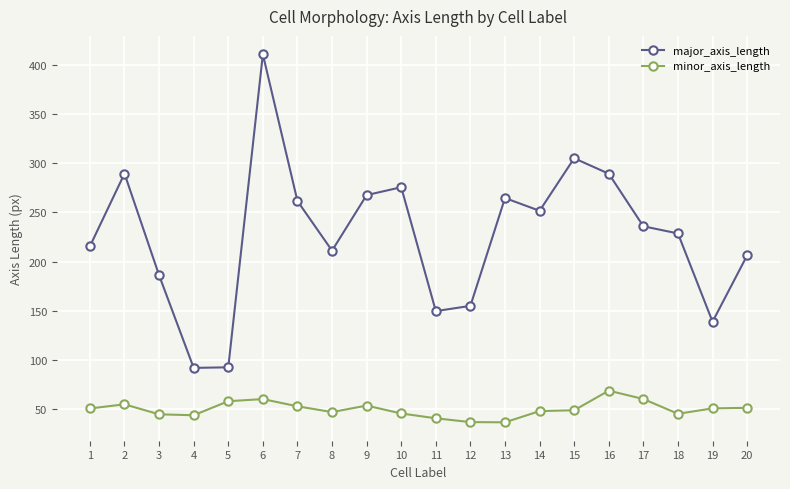

True or false: minor_axis_length and major_axis_length cross at least once.

False